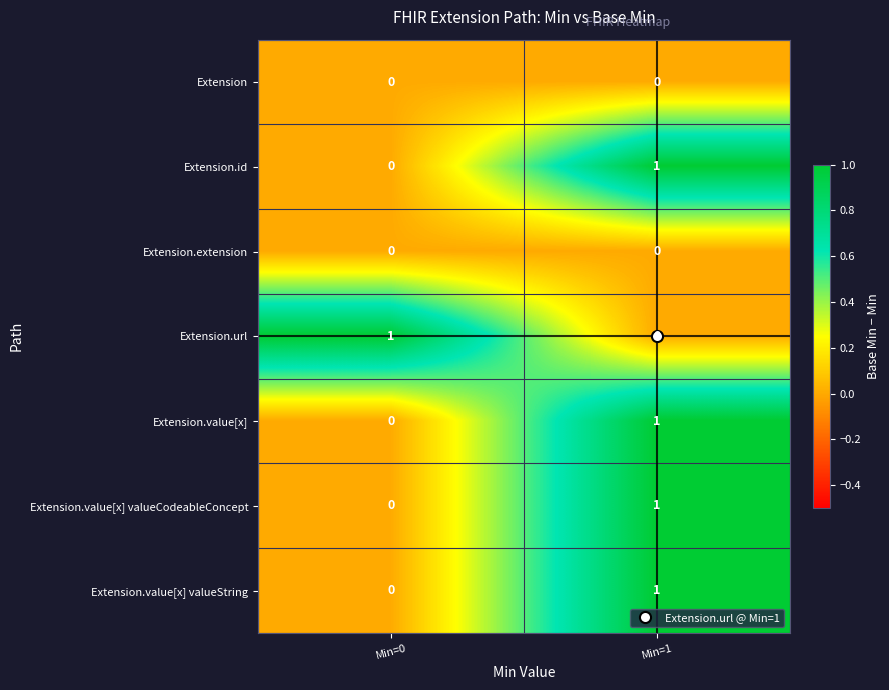

At how many categories does at least one series exceed 0?

2